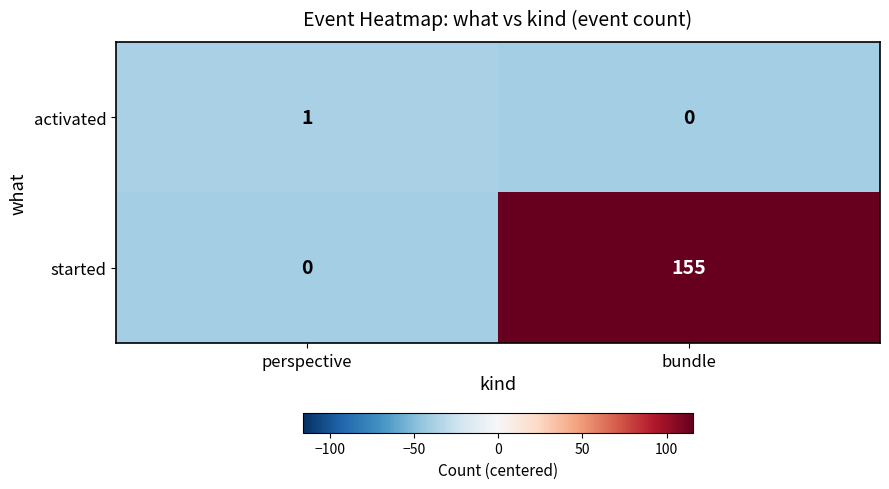

At which category is the sum across all series the highest?

bundle